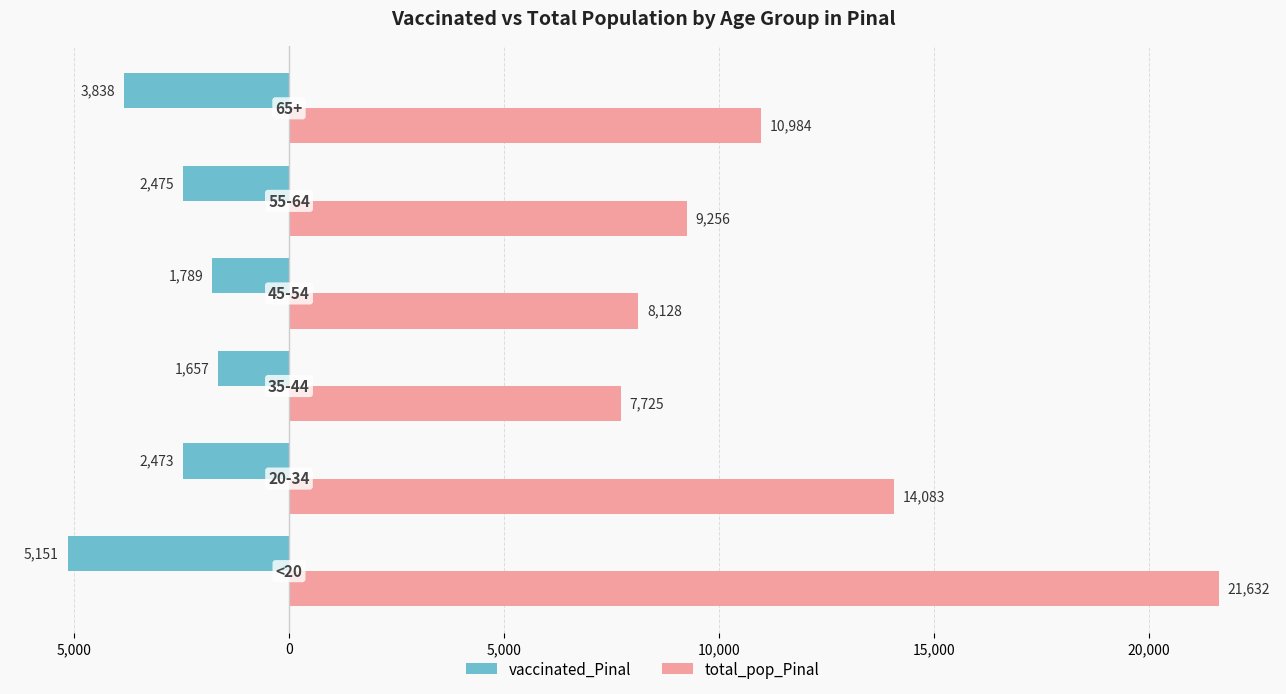

What are all the series names shown in the legend?

vaccinated_Pinal, total_pop_Pinal